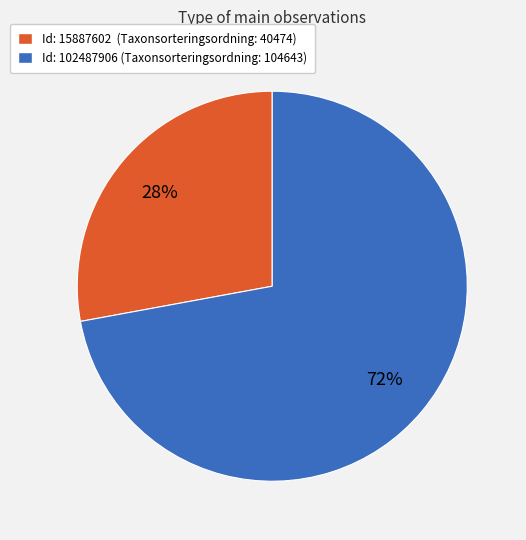

To the nearest percent, what is the average slice percentage?

50%